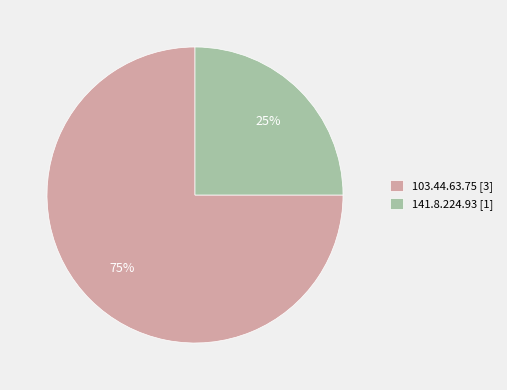

What is the ratio of the value at 141.8.224.93 to the value at 103.44.63.75?

0.3